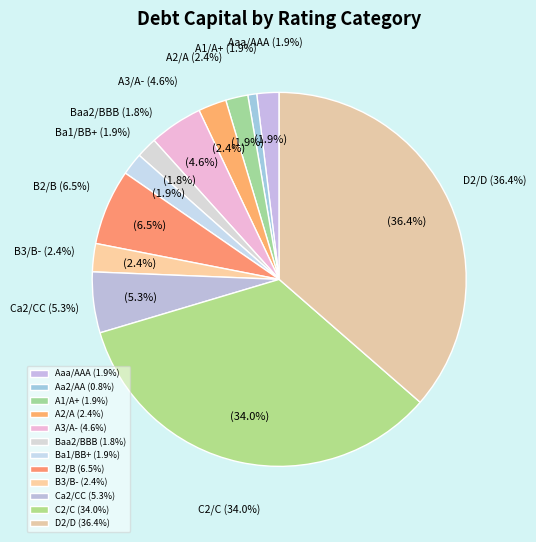

Do A3/A- and C2/C together represent more than half of the pie?

No